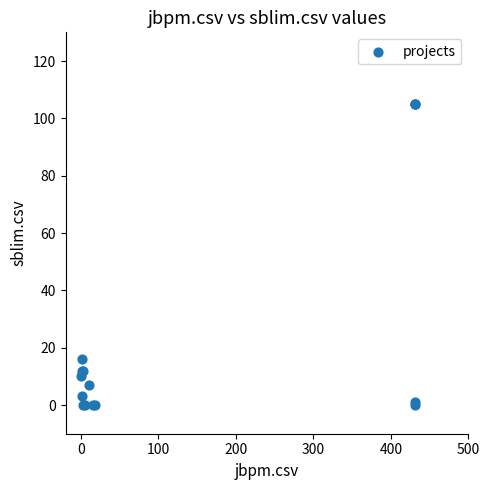

What Y value in the scatter plot is closest to 52?

16